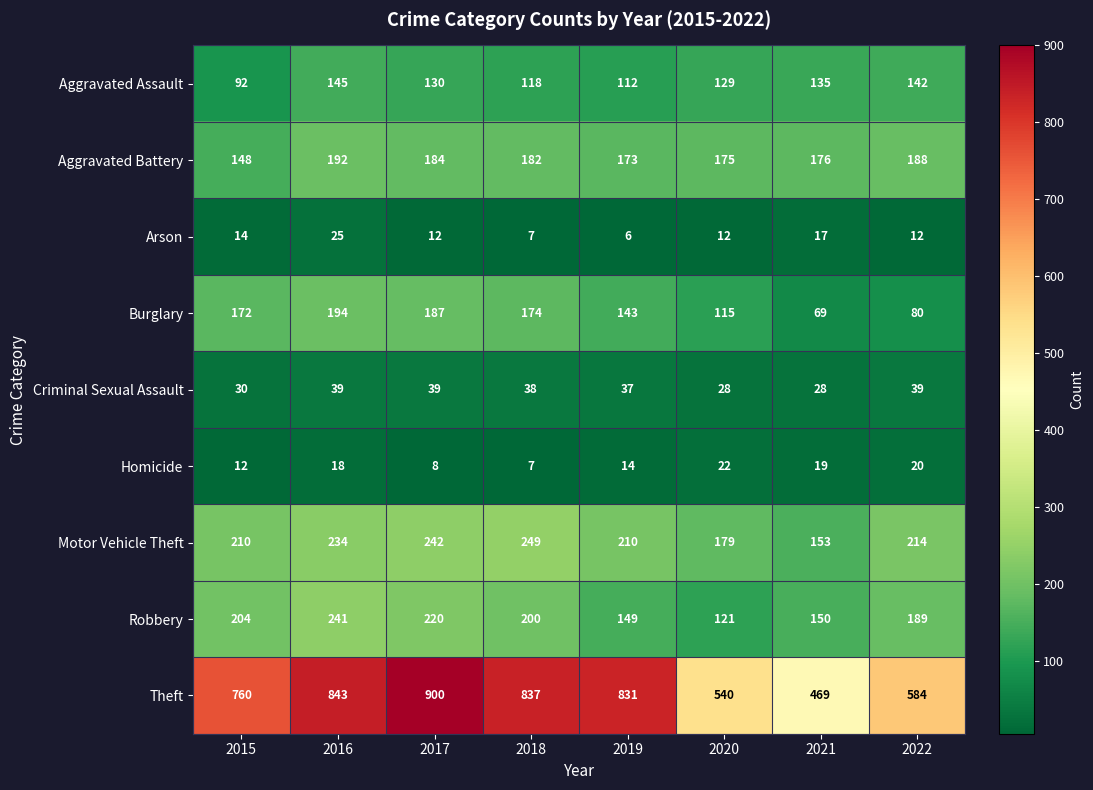

At which label is Robbery closest to 181?

2022